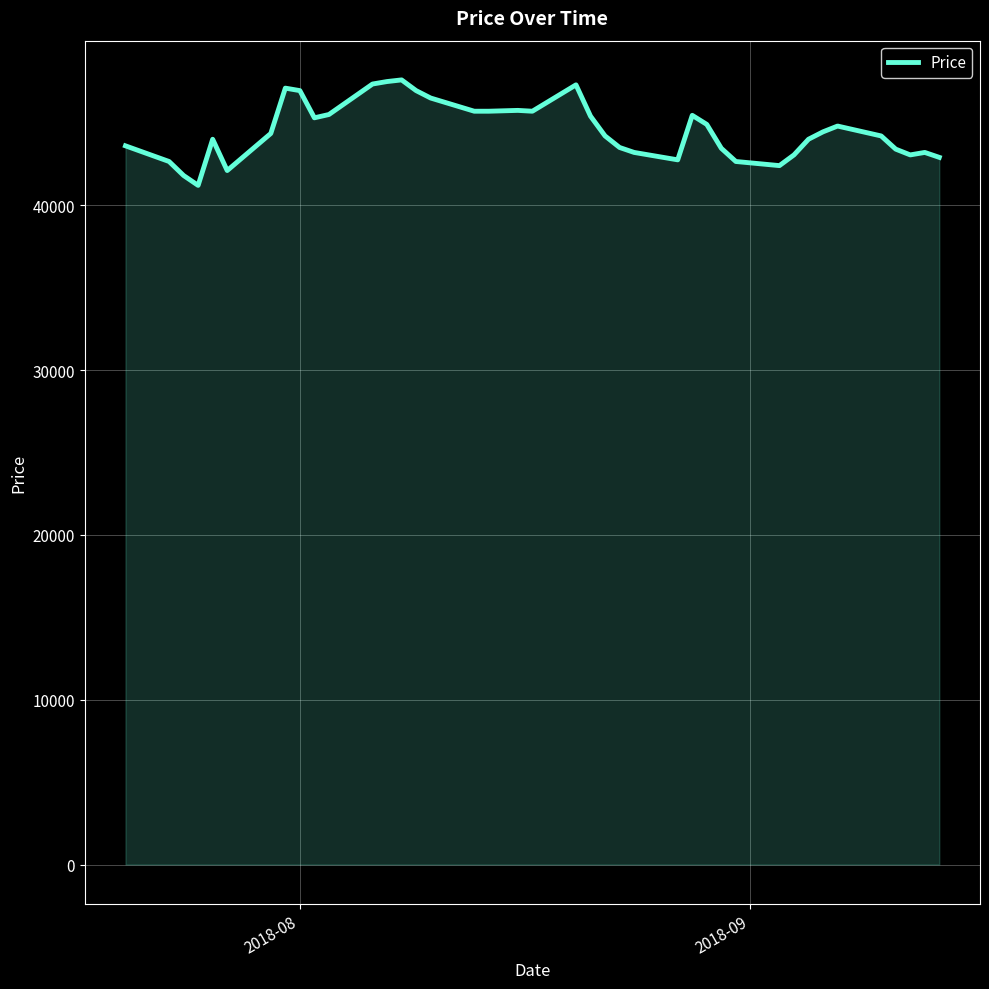

What is the minimum value shown in the chart?

41200